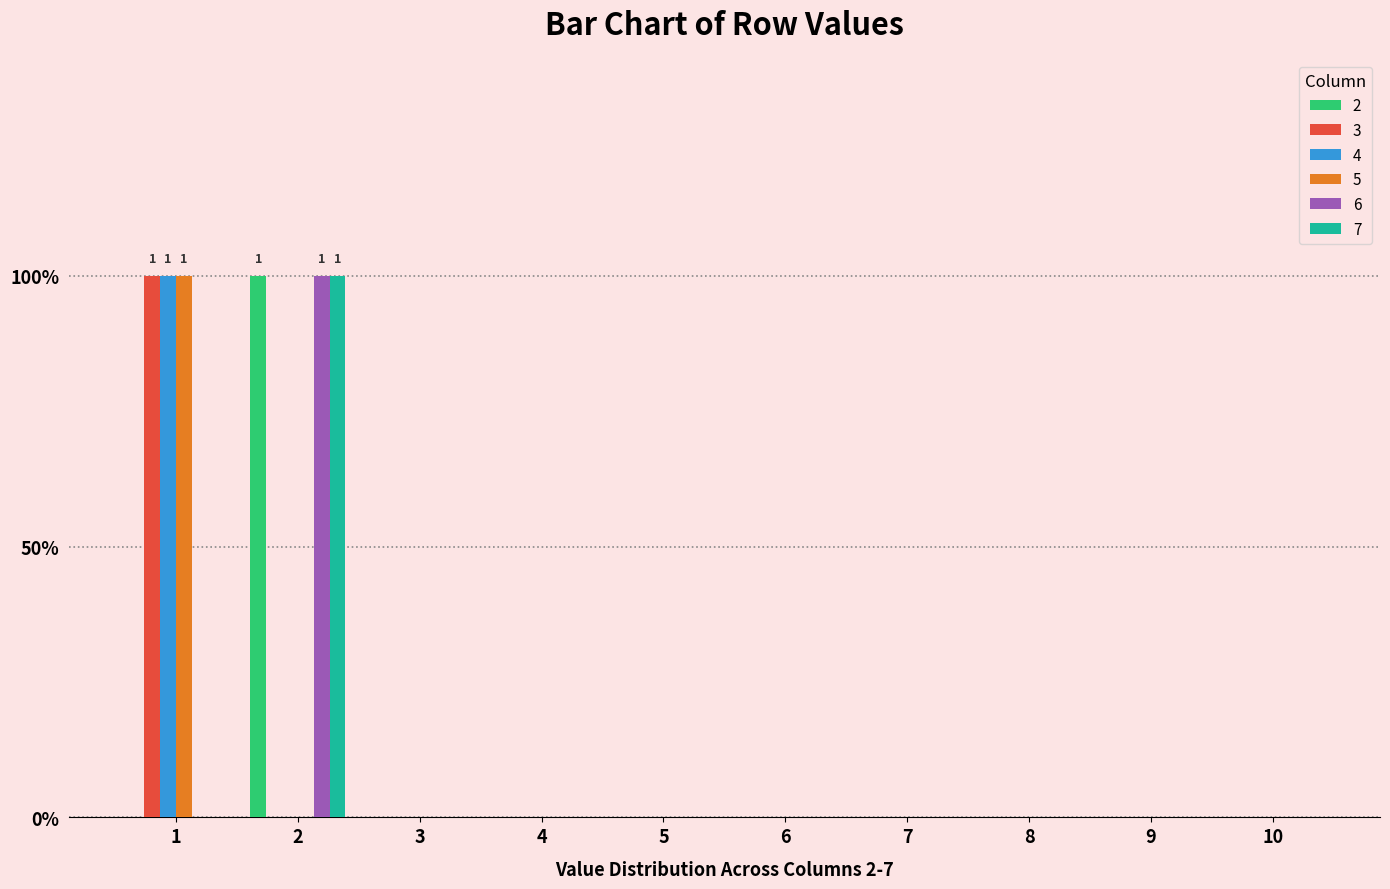

Are the bars grouped side by side (vs. stacked)?

Yes